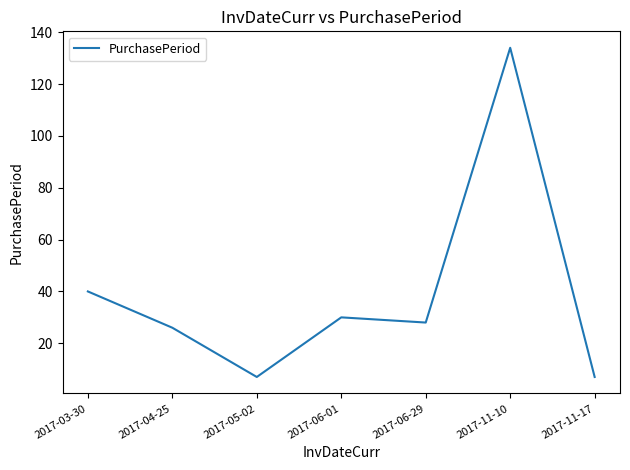

At which category does the data reach its first local peak?

2017-06-01